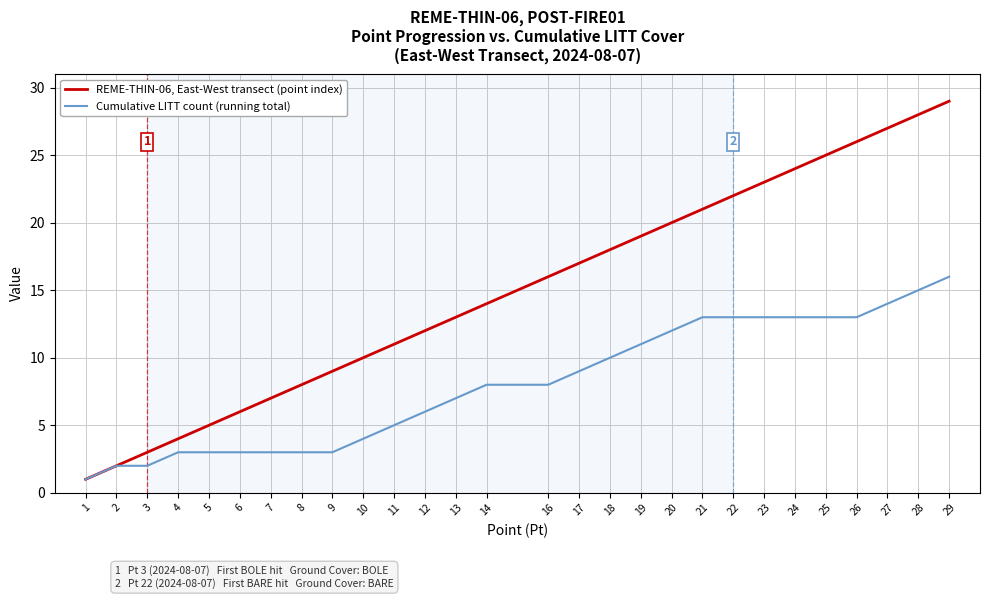

What is the average value of the Cumulative LITT count (running total) series?

8